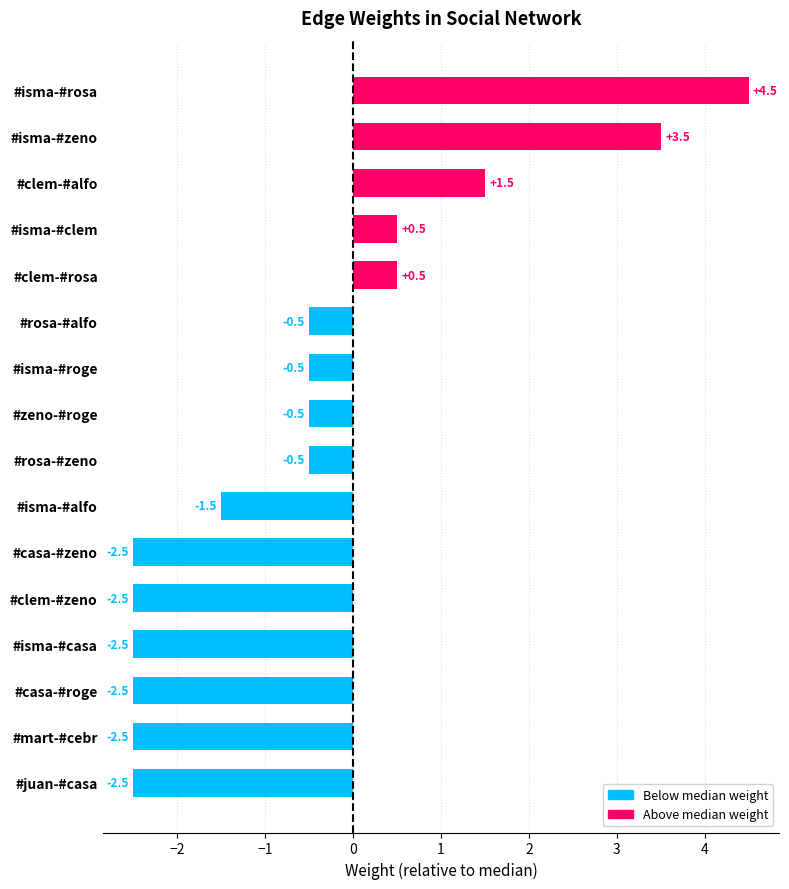

What value does the data have at #clem-#rosa?

0.5